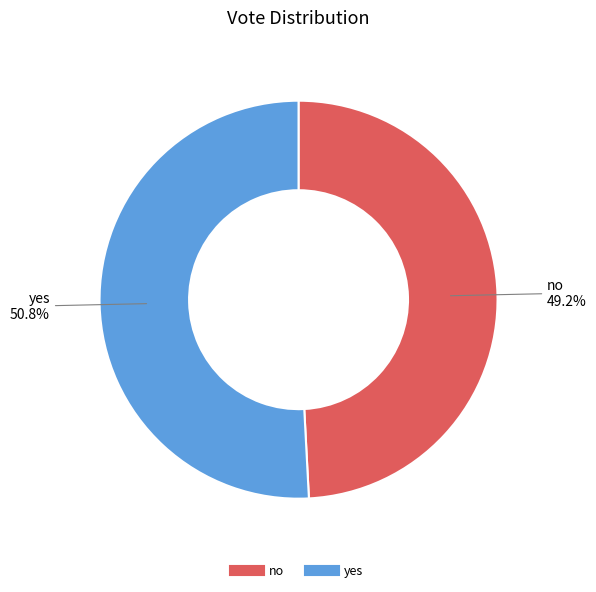

Which slice is the smallest?

no